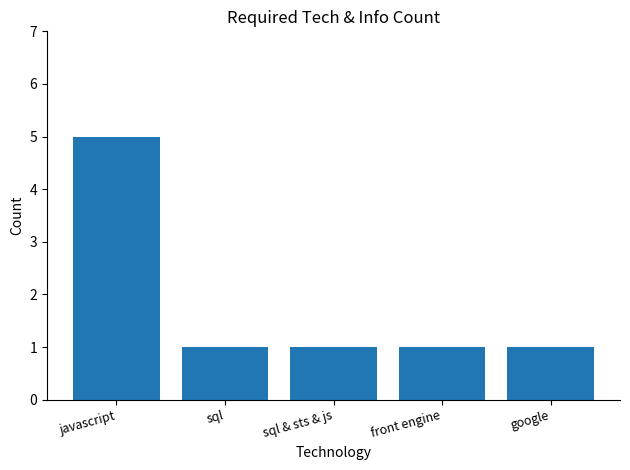

Are the bars horizontal?

No